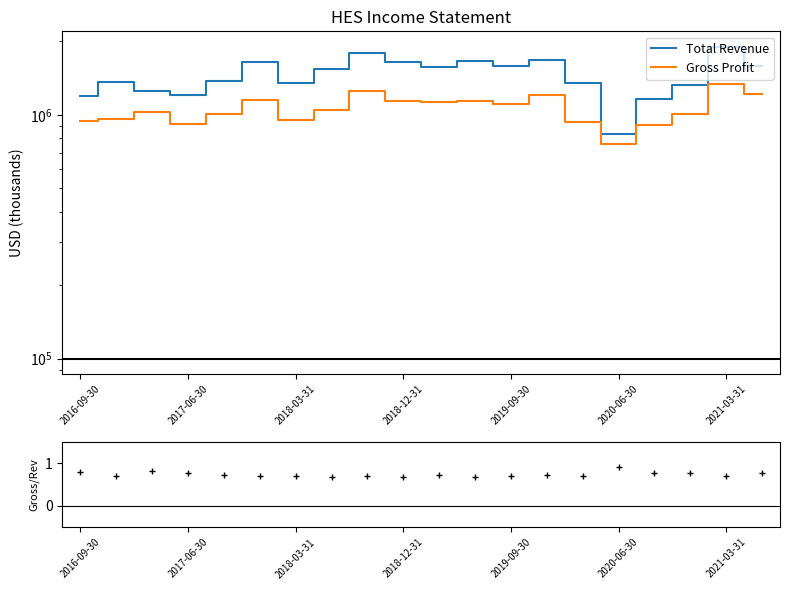

How many lines are shown in the chart?

3